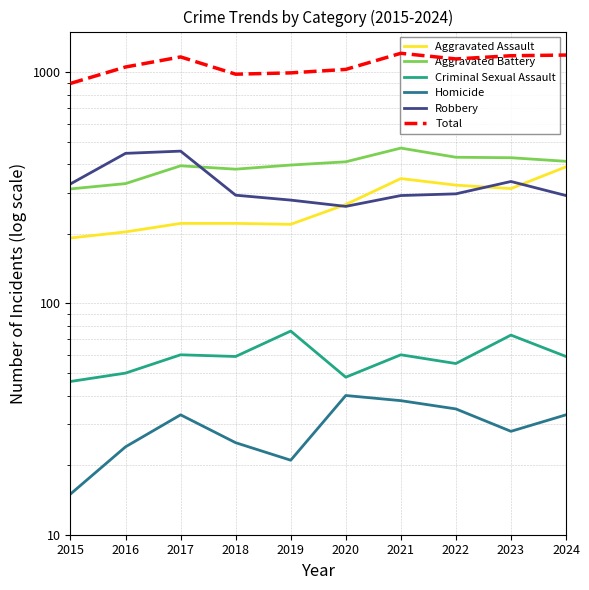

What is the sum of all Aggravated Assault values?

2704